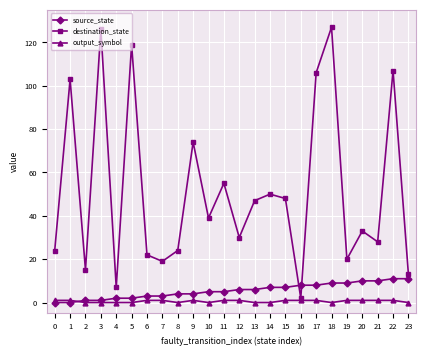

In destination_state, how many points are lower than both neighbors (excluding endpoints)?

8